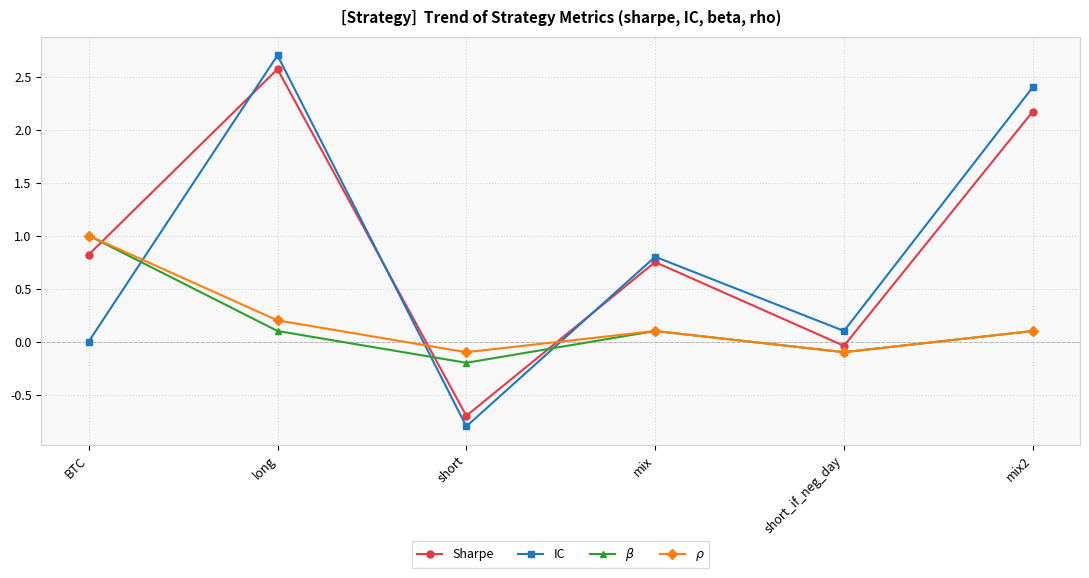

Is it true that $\beta$ equals -0.1 at short_if_neg_day?

True